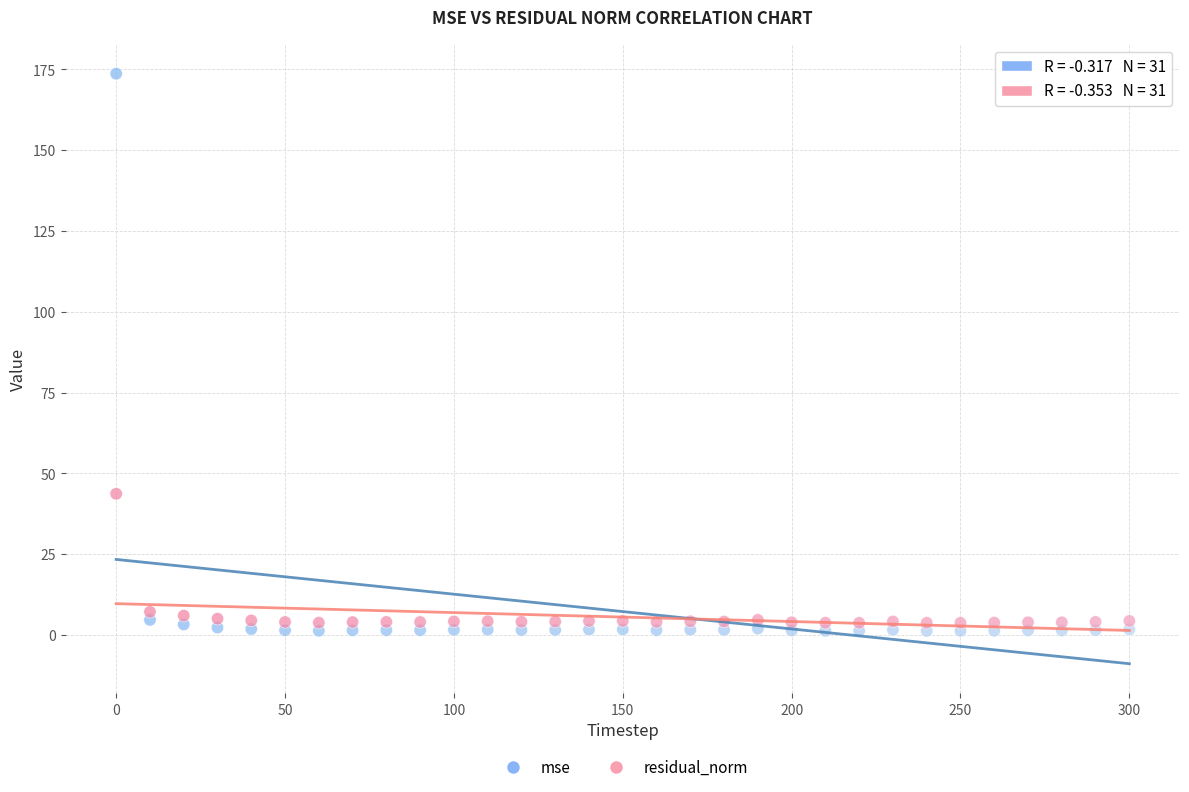

Which series contains the lowest Y value?

mse